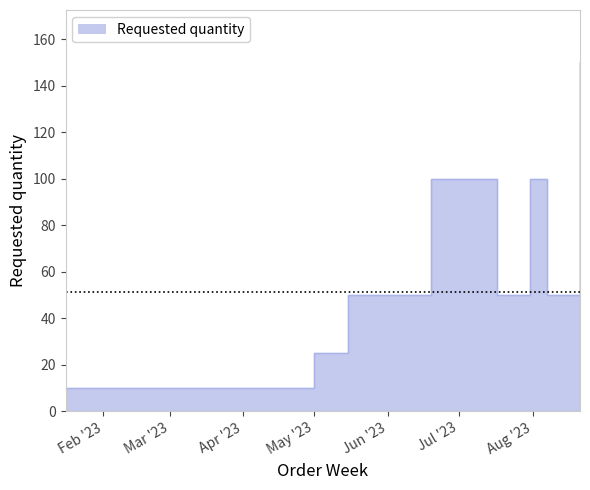

Rank the categories by value from highest to lowest.

2023-08-21, 2023-06-19, 2023-07-31, 2023-05-15, 2023-05-22, 2023-07-17, 2023-07-24, 2023-08-07, 2023-05-01, 2023-01-16, 2023-01-30, 2023-02-20, 2023-03-27